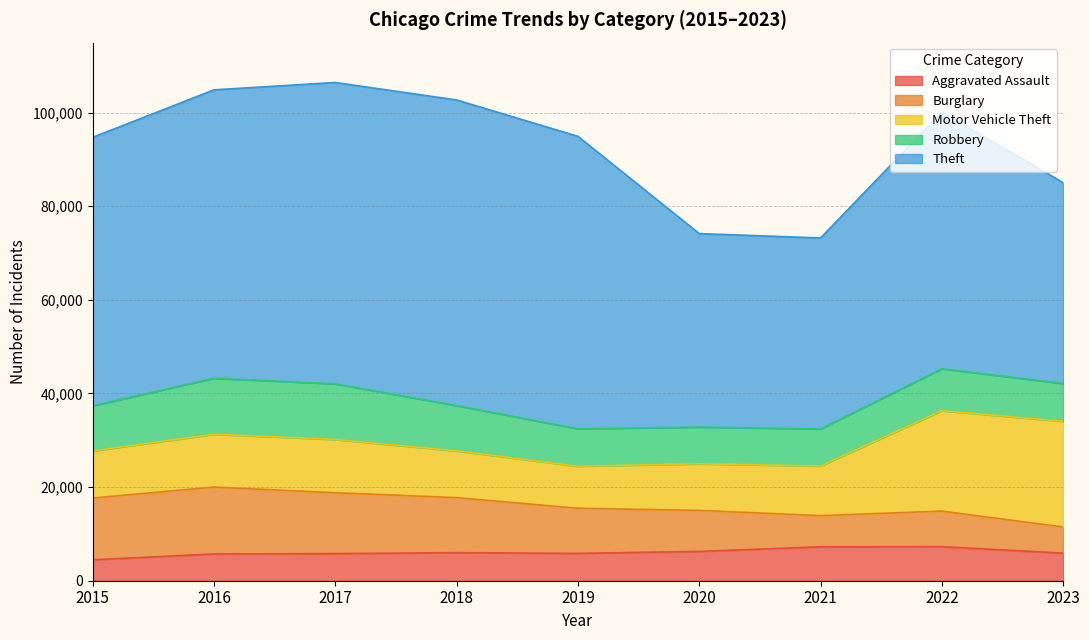

Which series changed the most between 2021 and 2023?

Motor Vehicle Theft